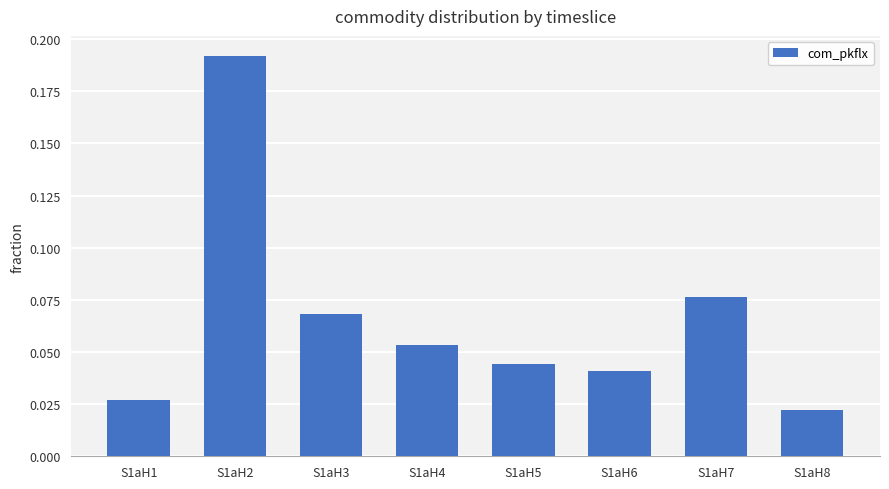

What is the sum of all values?

0.5